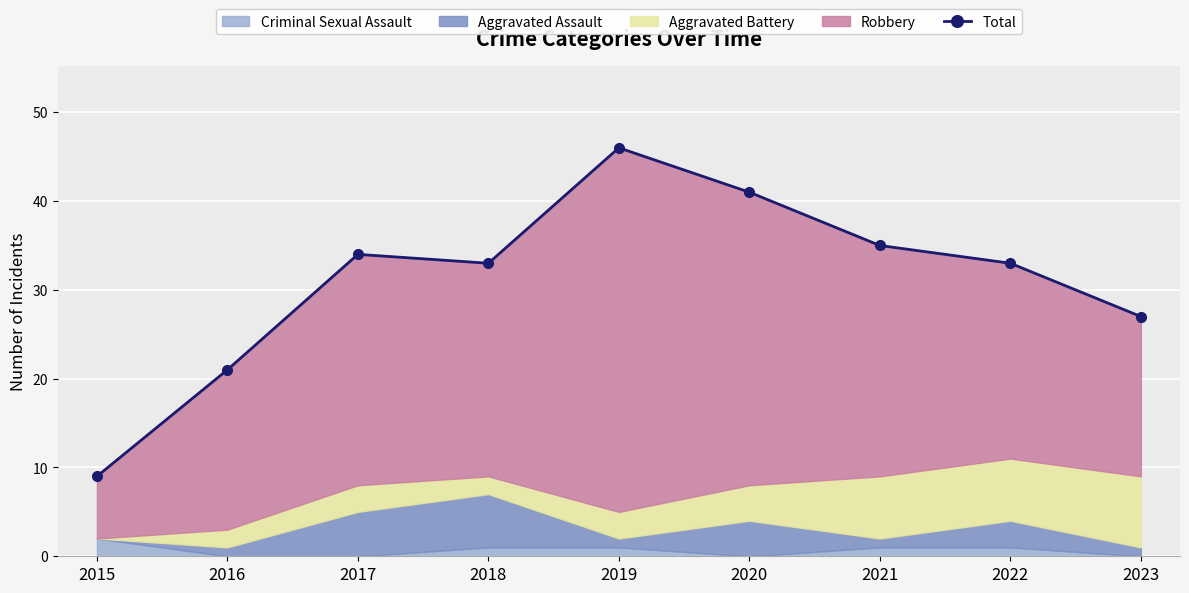

What is the value of the 1st point from the left?

9